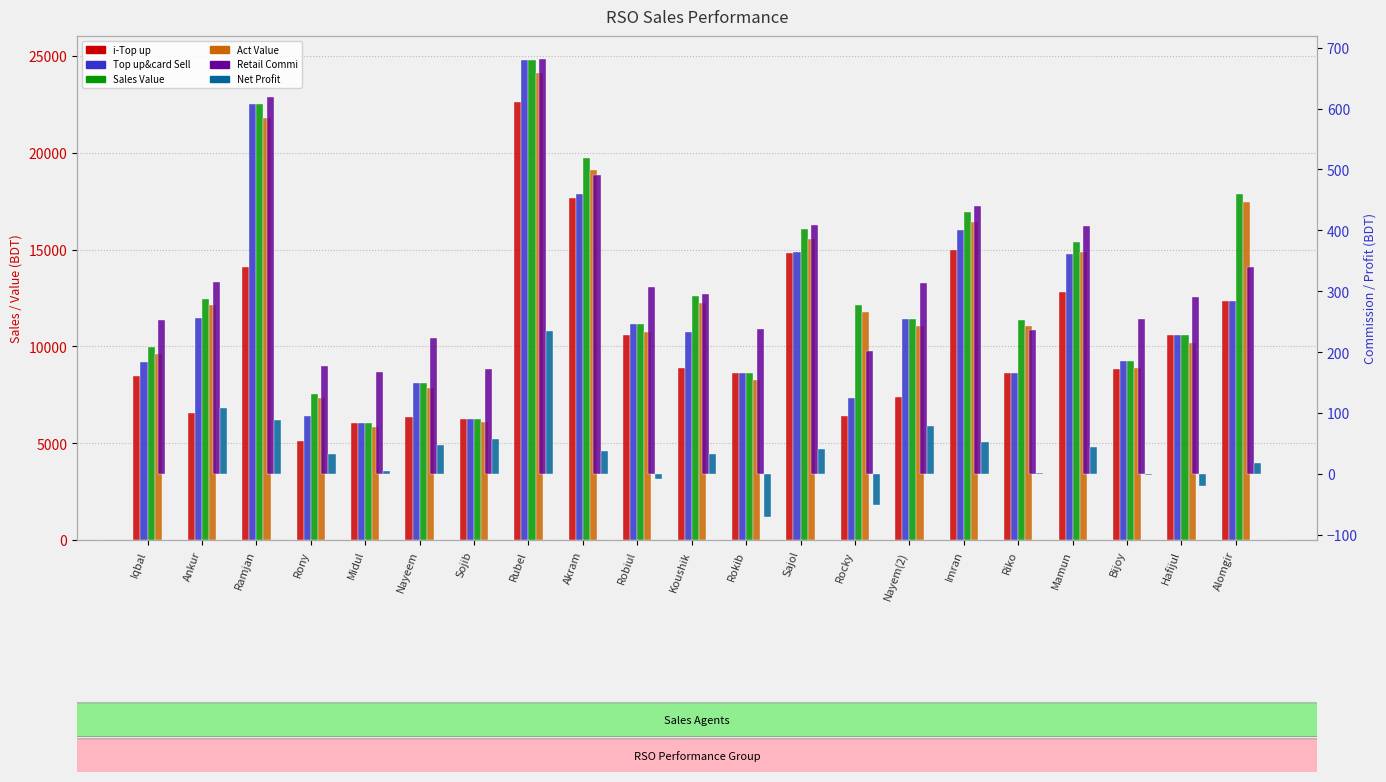

Is it true that Net Profit equals -0.5 at Iqbal?

True